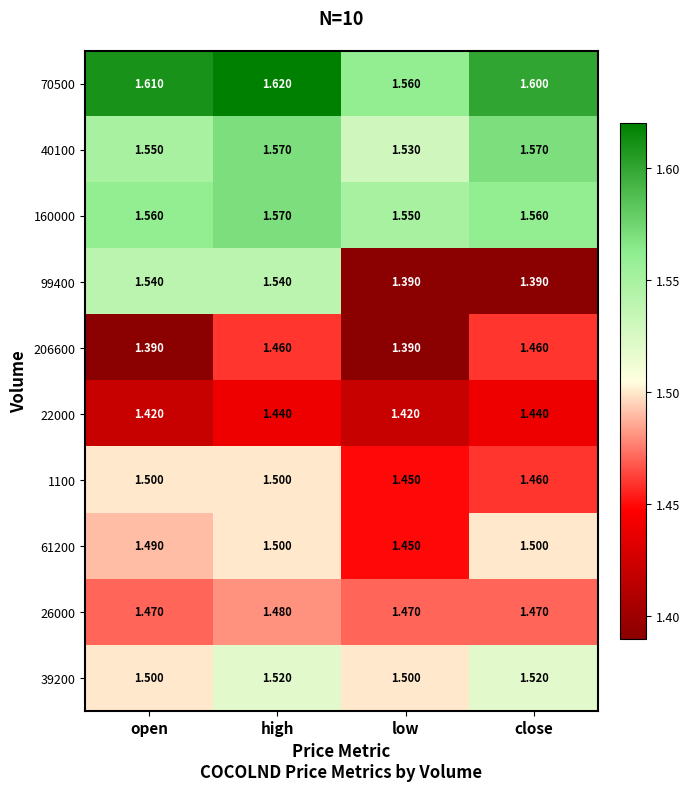

Which series has the largest total across all categories?

70500